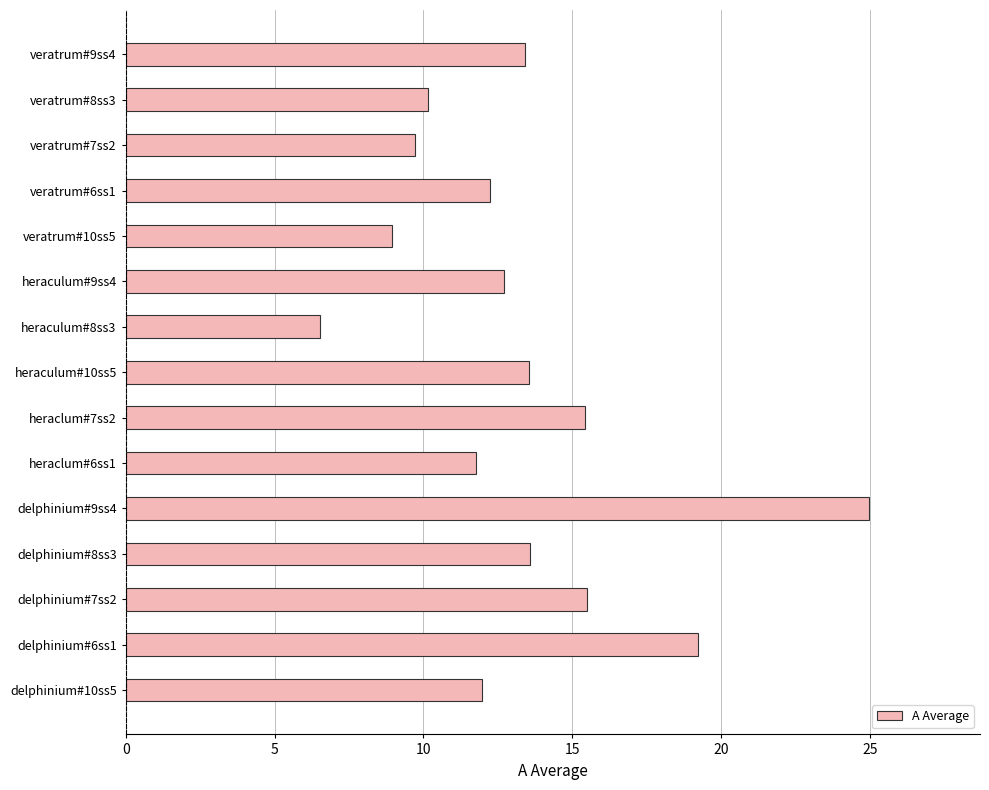

How many series are shown in this chart?

1